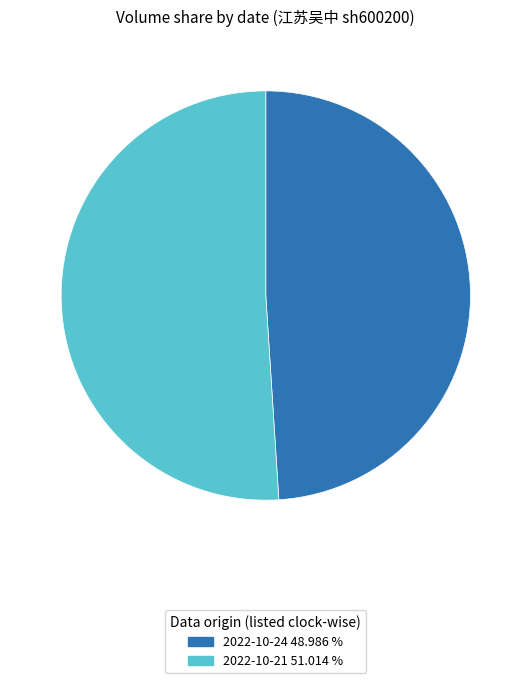

Which category accounts for the majority?

2022-10-21 51.014 %